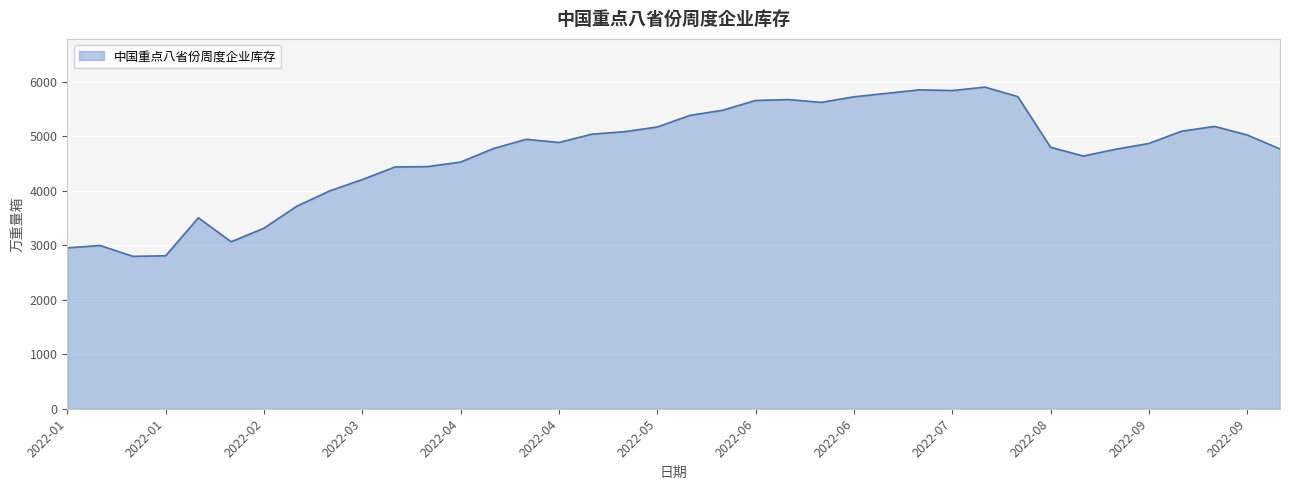

What is the greatest value displayed?

5904